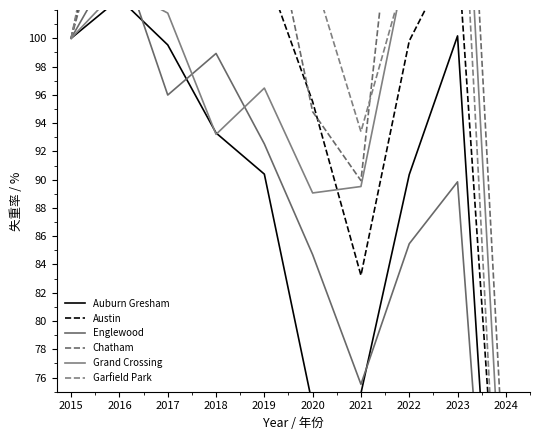

Reading left to right, list all the values displayed in this chart.

Auburn Gresham: 2015=100.0	2016=102.8	2017=99.5	2018=93.3	2019=90.4	2020=74.0	2021=74.9	2022=90.4	2023=100.2	2024=46.4
Austin: 2015=100.0	2016=114.9	2017=106.8	2018=108.2	2019=105.0	2020=95.5	2021=83.2	2022=99.8	2023=106.5	2024=56.1
Englewood: 2015=100.0	2016=106.0	2017=96.0	2018=98.9	2019=92.5	2020=84.7	2021=75.5	2022=85.5	2023=89.8	2024=43.7
Chatham: 2015=100.0	2016=112.4	2017=116.9	2018=114.5	2019=111.2	2020=94.8	2021=89.9	2022=120.8	2023=130.8	2024=66.7
Grand Crossing: 2015=100.0	2016=103.6	2017=101.8	2018=93.2	2019=96.5	2020=89.1	2021=89.5	2022=106.3	2023=123.5	2024=61.3
Garfield Park: 2015=100.0	2016=116.8	2017=113.2	2018=121.2	2019=112.1	2020=104.6	2021=93.4	2022=105.5	2023=118.4	2024=53.4